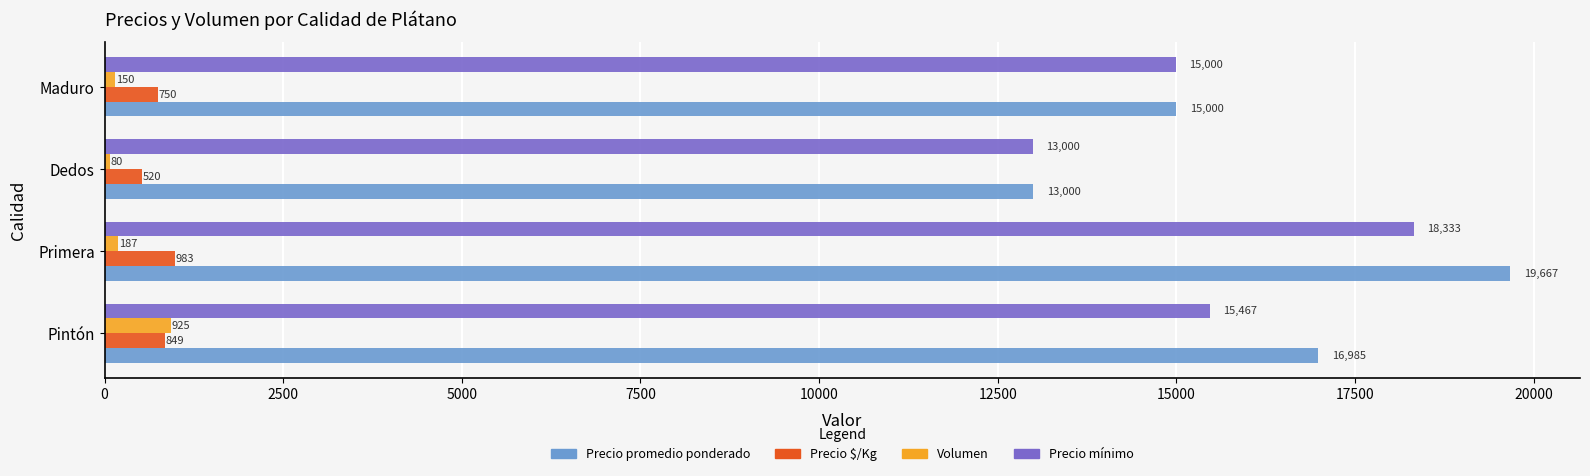

At how many categories does at least one series exceed 13207?

3